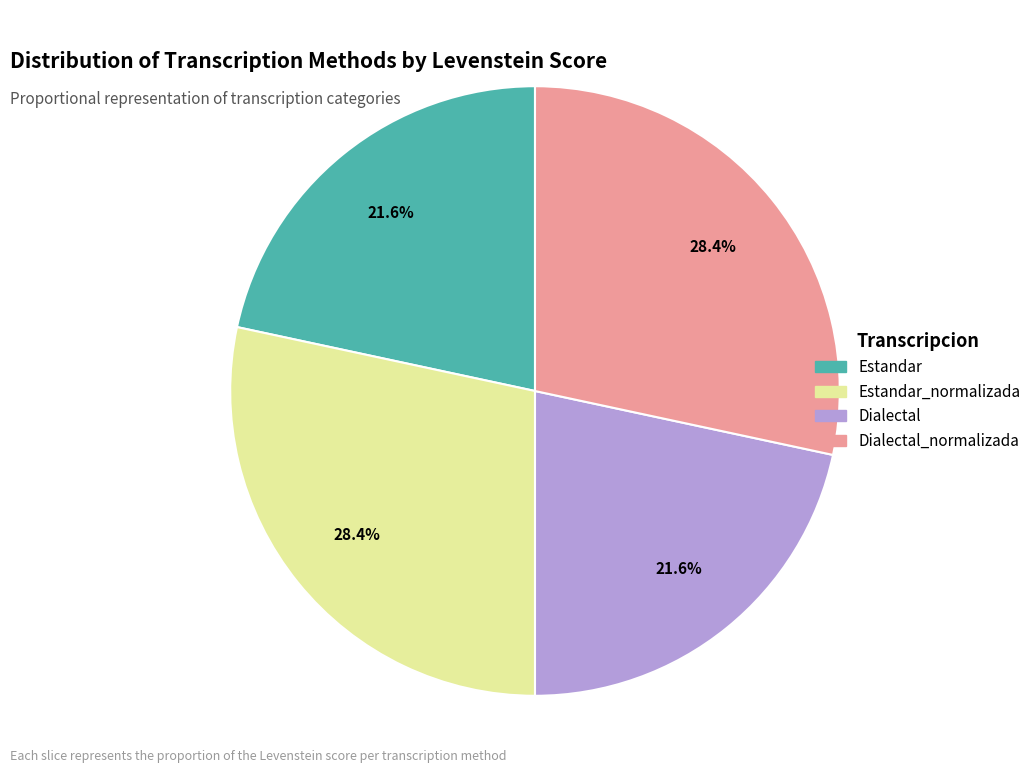

How many slices are in this pie chart?

4